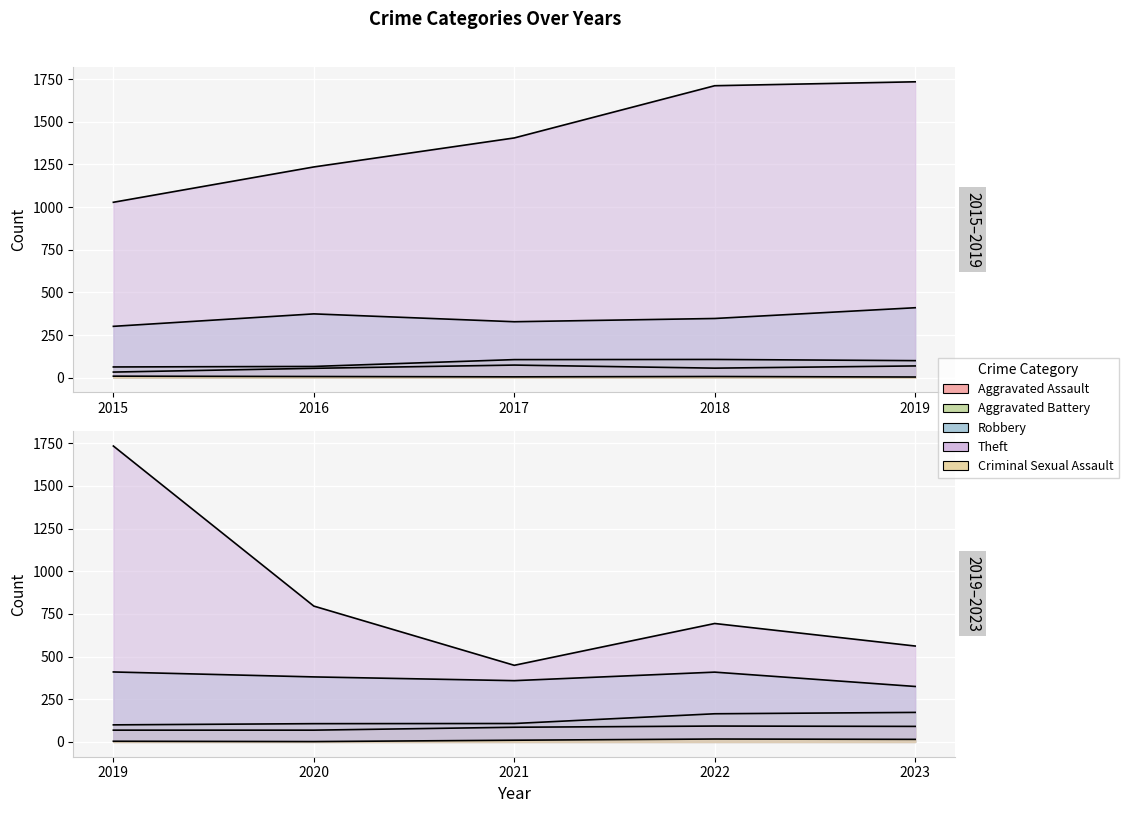

Reading left to right, what are all the values shown in this chart?

Aggravated Assault: 2015=33	2016=55	2017=74	2018=56	2019=69	2020=69	2021=86	2022=93	2023=91
Aggravated Battery: 2015=63	2016=66	2017=106	2018=107	2019=100	2020=107	2021=108	2022=165	2023=173
Robbery: 2015=301	2016=374	2017=328	2018=347	2019=410	2020=381	2021=359	2022=409	2023=325
Theft: 2015=1028	2016=1235	2017=1405	2018=1711	2019=1734	2020=796	2021=449	2022=694	2023=562
Criminal Sexual Assault: 2015=9	2016=7	2017=5	2018=7	2019=4	2020=2	2021=10	2022=17	2023=15